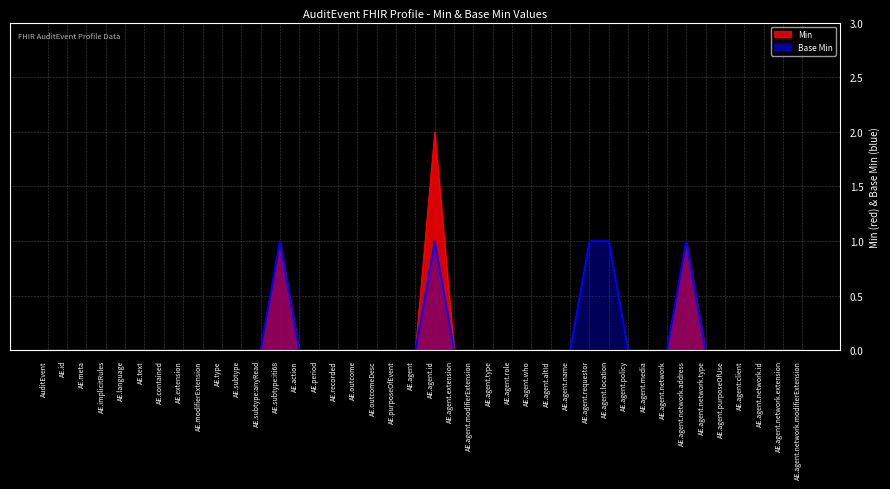

Reading left to right, extract all data points from this chart.

AuditEvent=0	AE.id=0	AE.meta=0	AE.implicitRules=0	AE.language=0	AE.text=0	AE.contained=0	AE.extension=0	AE.modifierExtension=0	AE.type=0	AE.subtype=0	AE.subtype:anyRead=0	AE.subtype:iti68=1	AE.action=0	AE.period=0	AE.recorded=0	AE.outcome=0	AE.outcomeDesc=0	AE.purposeOfEvent=0	AE.agent=0	AE.agent.id=1	AE.agent.extension=0	AE.agent.modifierExtension=0	AE.agent.type=0	AE.agent.role=0	AE.agent.who=0	AE.agent.altId=0	AE.agent.name=0	AE.agent.requestor=1	AE.agent.location=1	AE.agent.policy=0	AE.agent.media=0	AE.agent.network=0	AE.agent.network.address=1	AE.agent.network.type=0	AE.agent.purposeOfUse=0	AE.agent:client=0	AE.agent.network.id=0	AE.agent.network.extension=0	AE.agent.network.modifierExtension=0